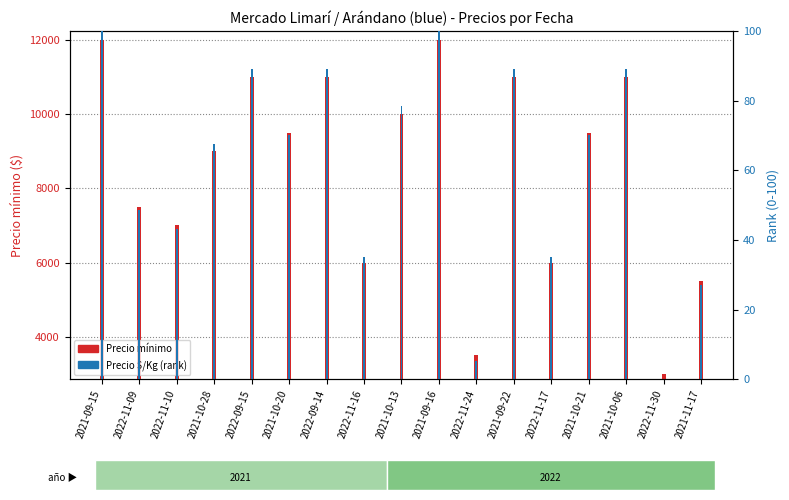

What is the difference between the Precio $/Kg (rank) values at 2021-09-22 and 2021-10-21?

18.9